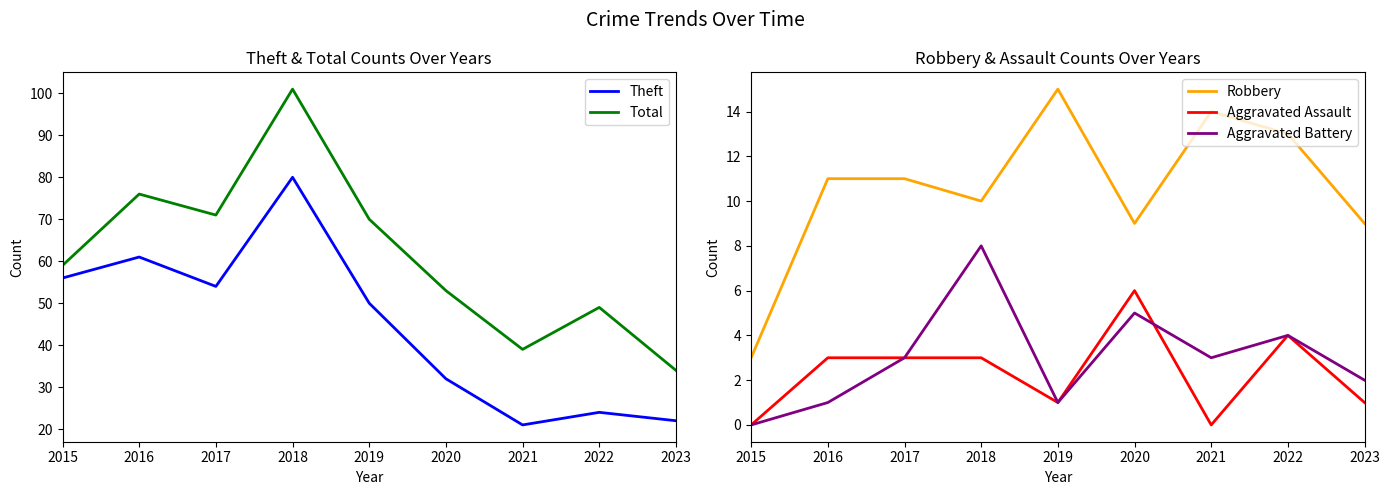

Reading left to right, list all the values displayed in this chart.

Theft: 2015=56	2016=61	2017=54	2018=80	2019=50	2020=32	2021=21	2022=24	2023=22
Total: 2015=59	2016=76	2017=71	2018=101	2019=70	2020=53	2021=39	2022=49	2023=34
Robbery: 2015=3	2016=11	2017=11	2018=10	2019=15	2020=9	2021=14	2022=13	2023=9
Aggravated Assault: 2015=0	2016=3	2017=3	2018=3	2019=1	2020=6	2021=0	2022=4	2023=1
Aggravated Battery: 2015=0	2016=1	2017=3	2018=8	2019=1	2020=5	2021=3	2022=4	2023=2